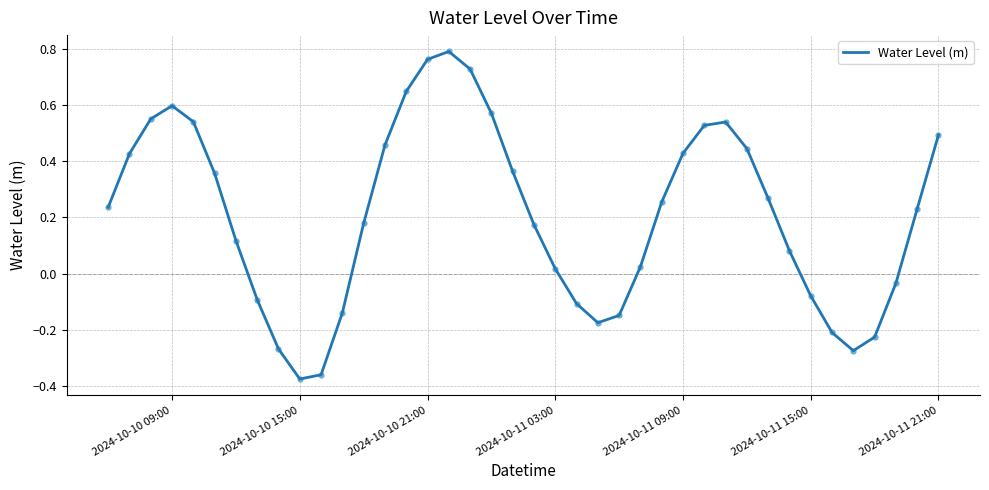

What is the difference between the maximum and minimum values?

1.2